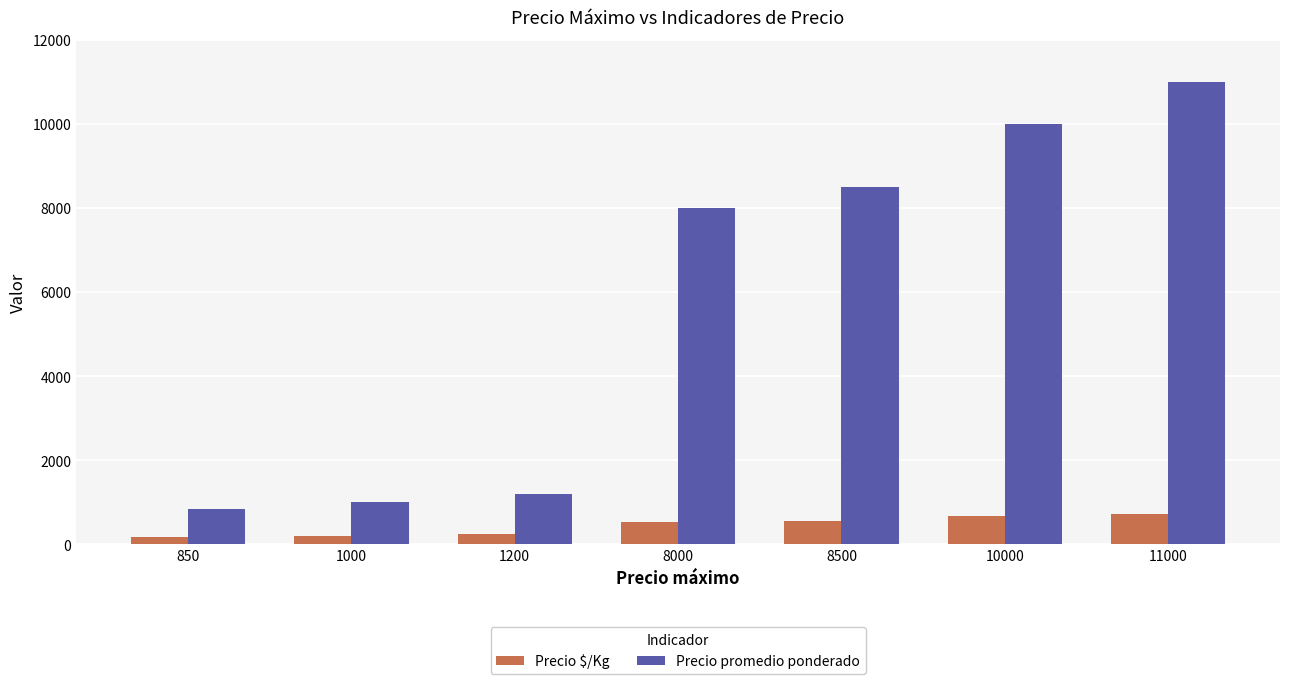

How many categories are shown in the chart?

7